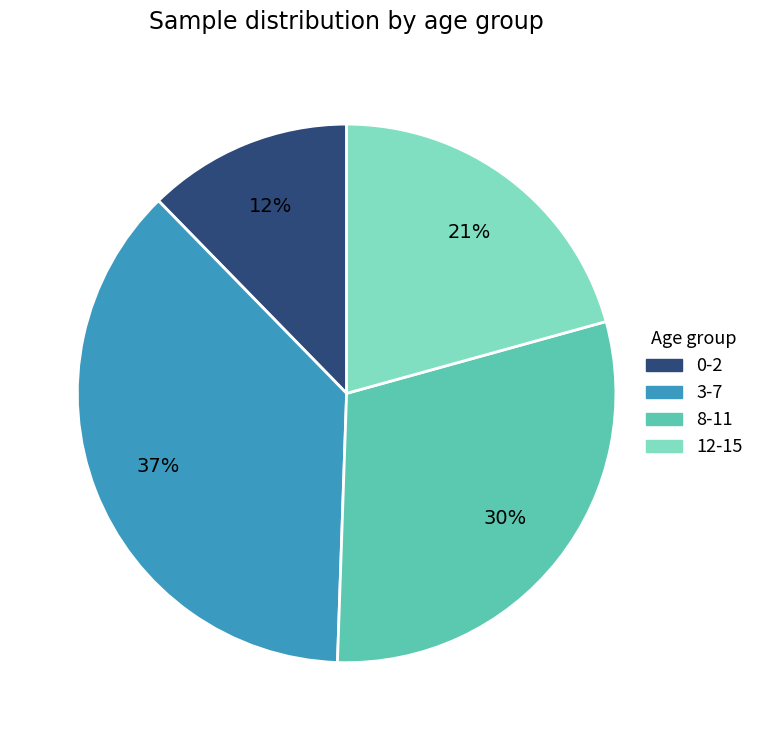

Count the number of slices in the pie.

4